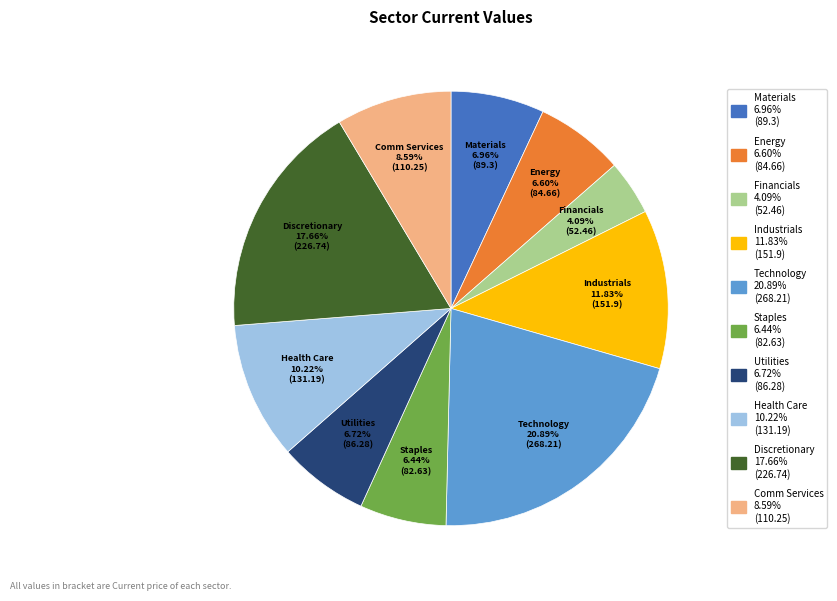

Between Financials and Health Care, which is larger?

Health Care